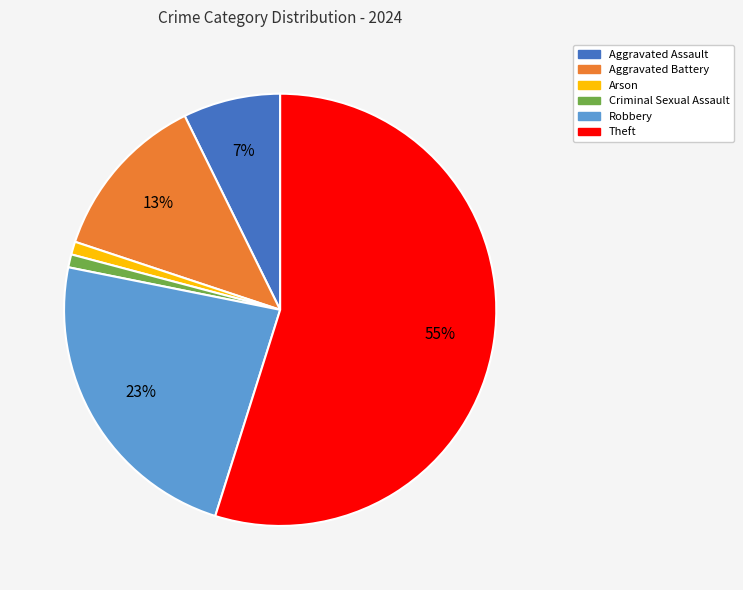

Does any single category account for the majority?

Yes